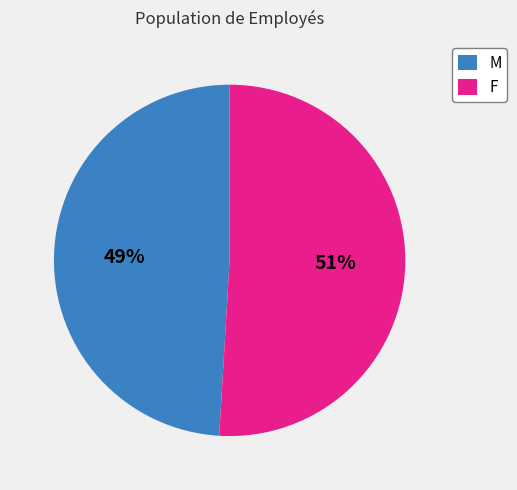

Is there any slice that represents more than half of the pie?

Yes